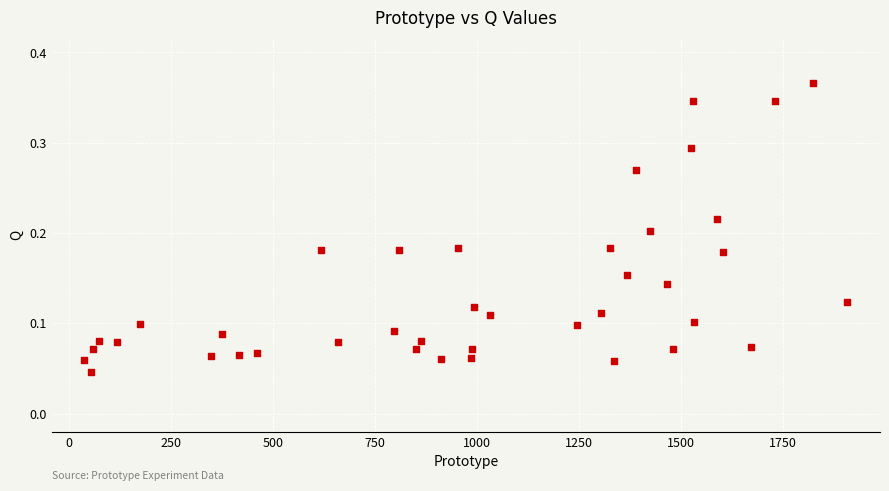

What is the range of X values (max minus min)?

1870.0